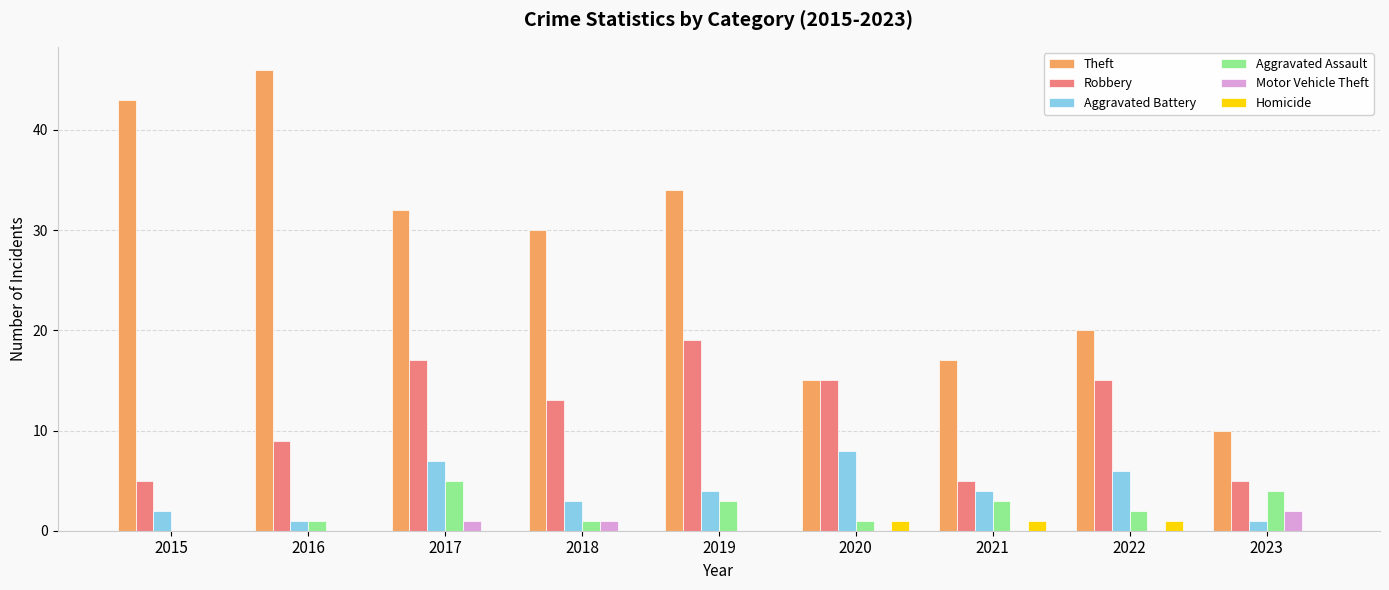

Which series has the largest total across all categories?

Theft